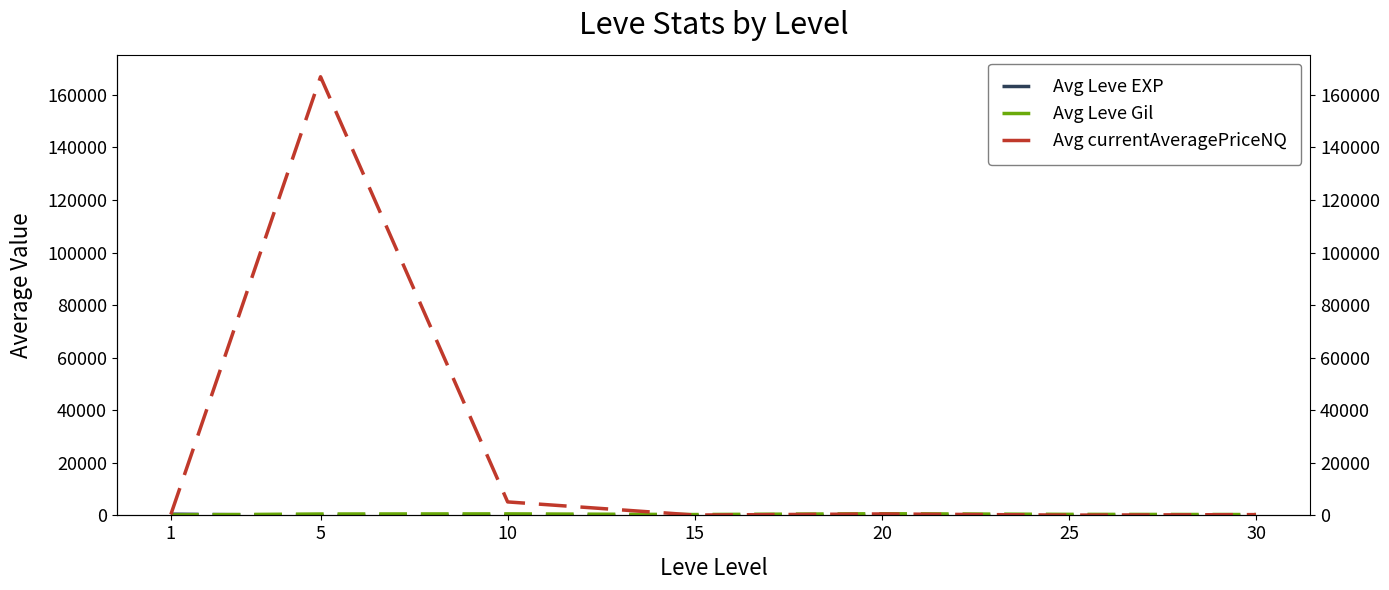

At how many categories does at least one series exceed 104136?

1